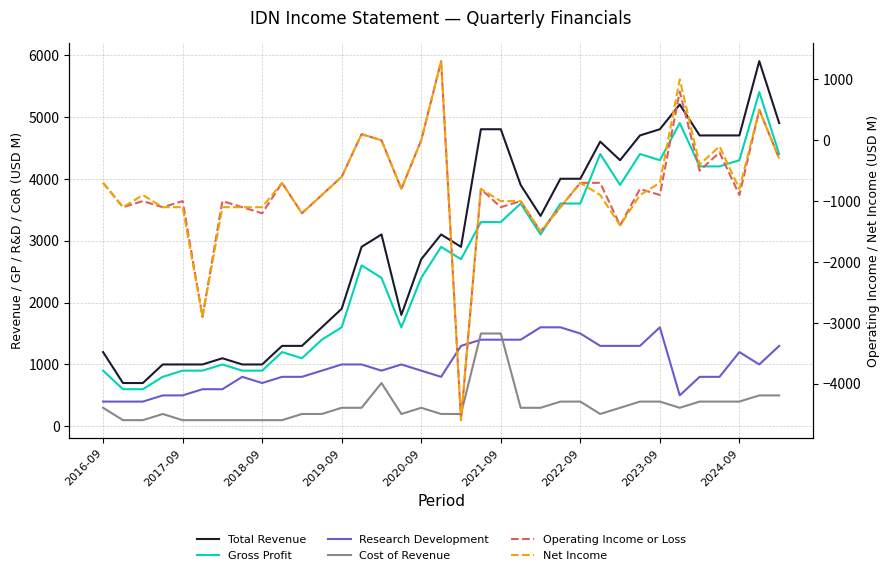

True or false: Total Revenue has a value of 4700 at 27.

True